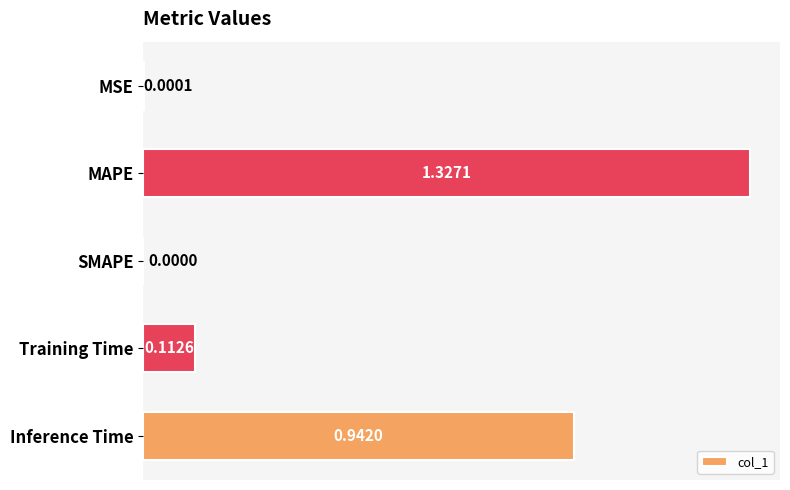

At which label is the value closest to 0?

SMAPE